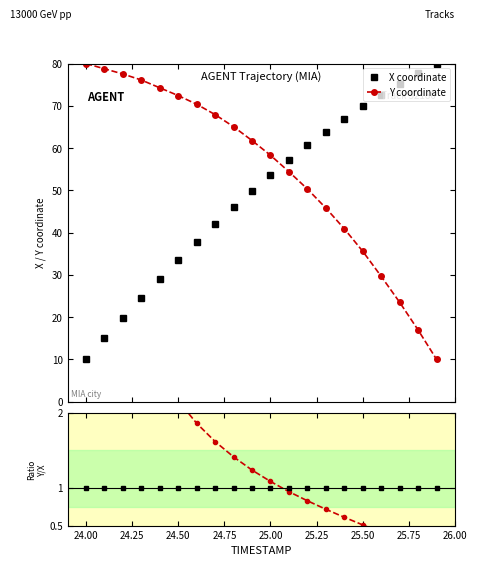

True or false: X coordinate has more than 1 interior local peaks.

False